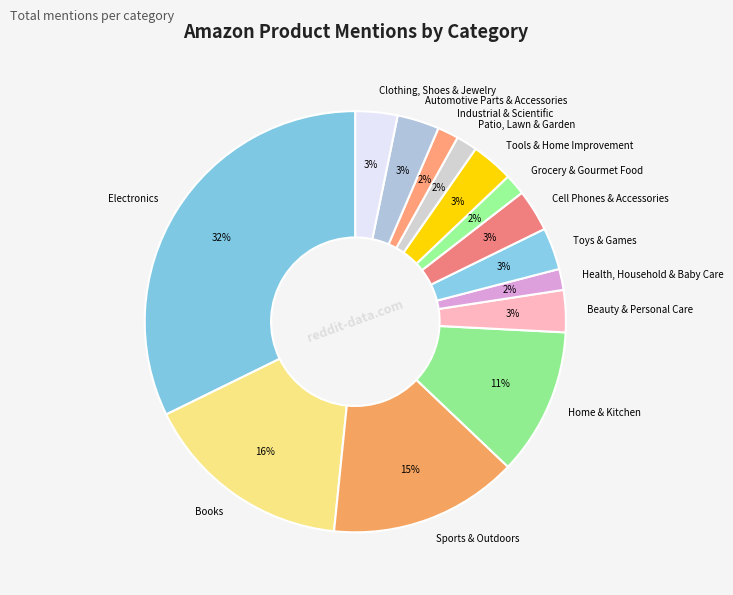

How many slices are in this pie chart?

14